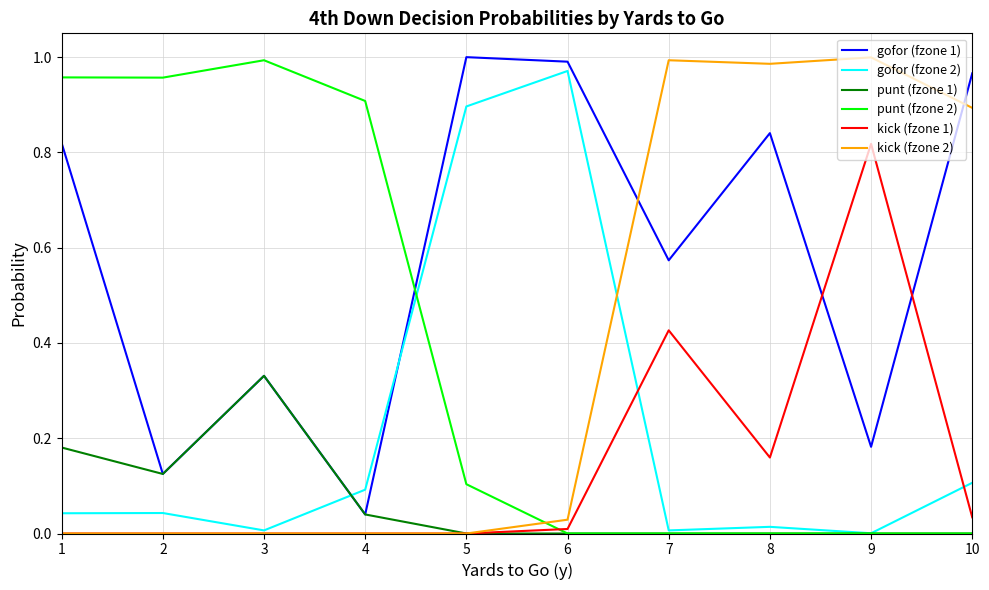

How many times do punt (fzone 2) and kick (fzone 2) cross each other?

1